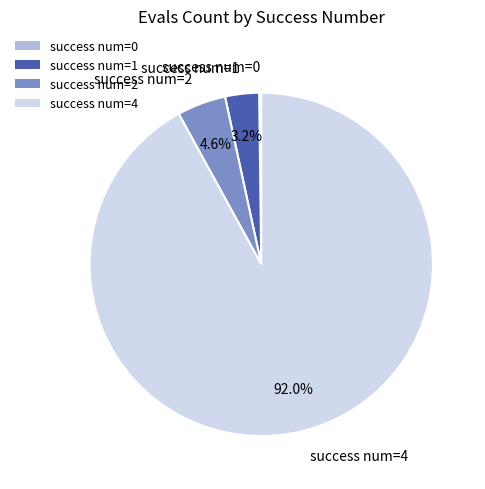

To the nearest percent, what portion does success num=2 represent?

5%